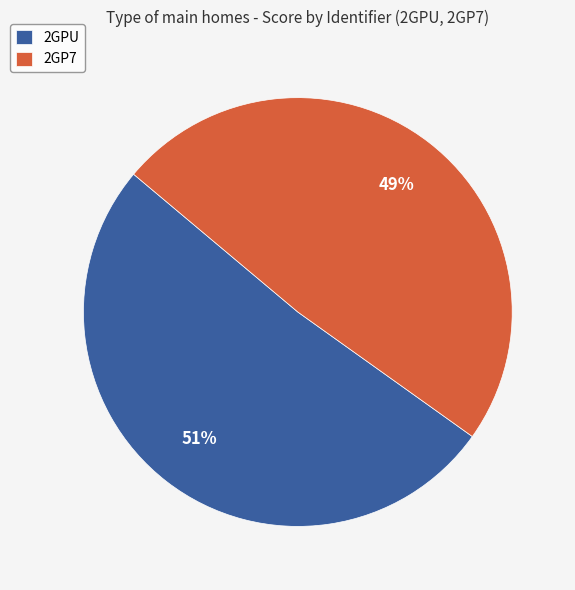

Does any single category account for the majority?

Yes